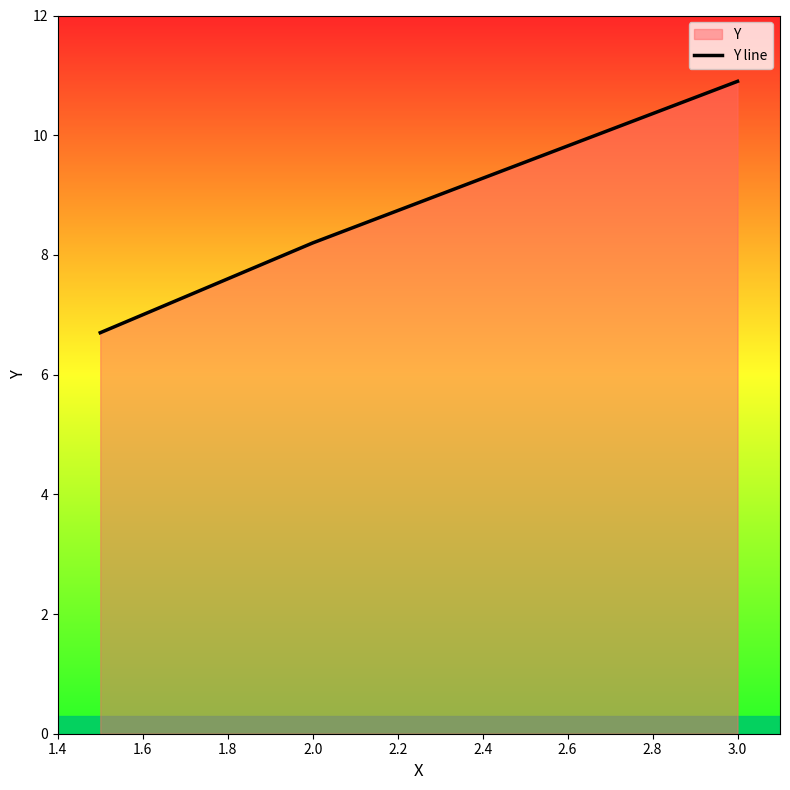

How many lines are shown in the chart?

1